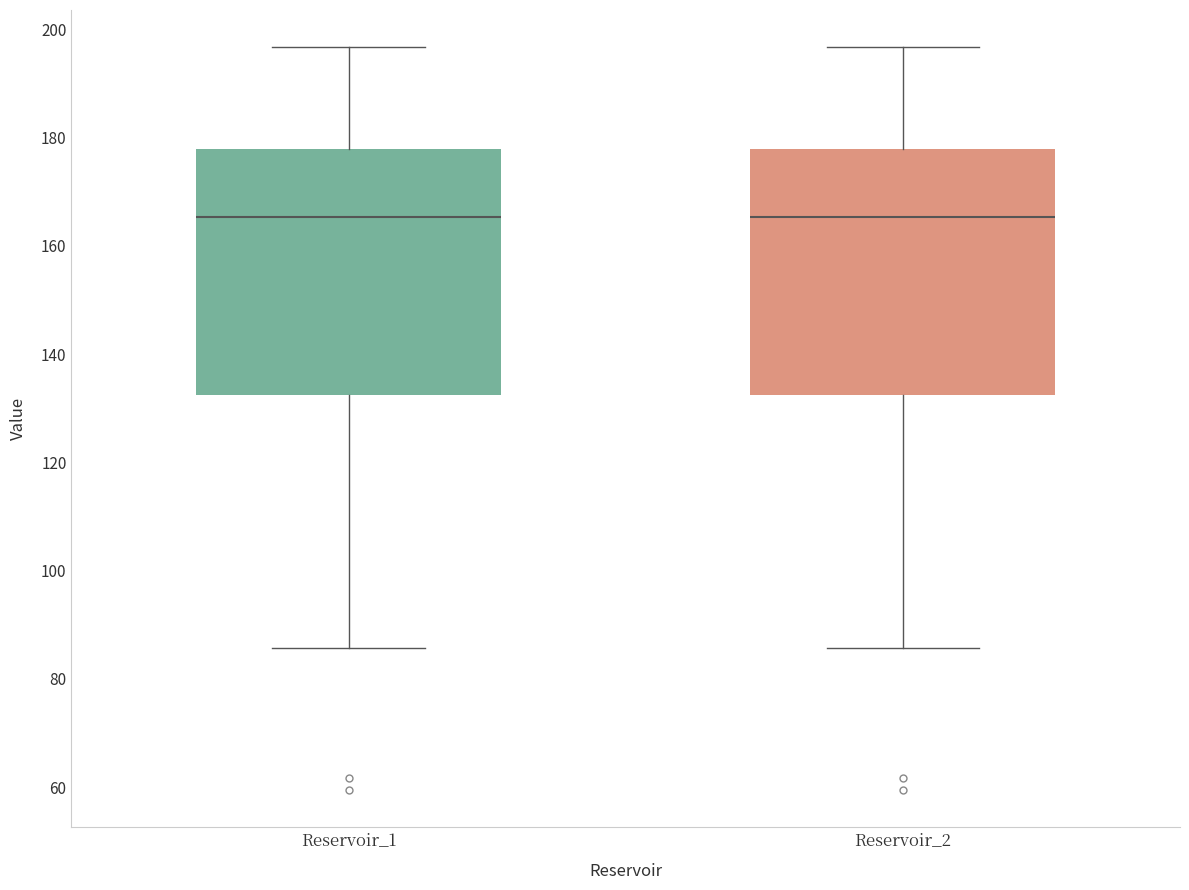

Reading left to right, transcribe this box plot: for each box, give where its median line is, the range the box spans, and where its two whiskers end, as read against the y-axis. The values are not printed on the chart, so give them approximately, as read against the axis.

Reservoir_1: median 166, box 132 to 178, whiskers 86 to 196
Reservoir_2: median 166, box 132 to 178, whiskers 86 to 196